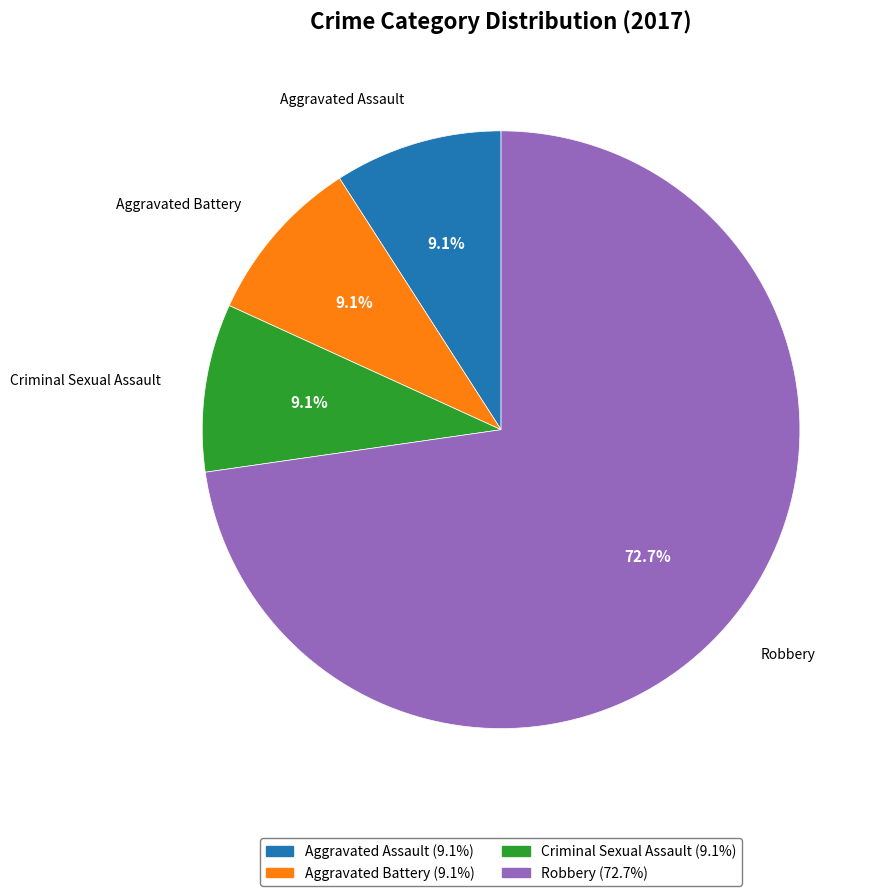

How many segments does this pie chart have?

4